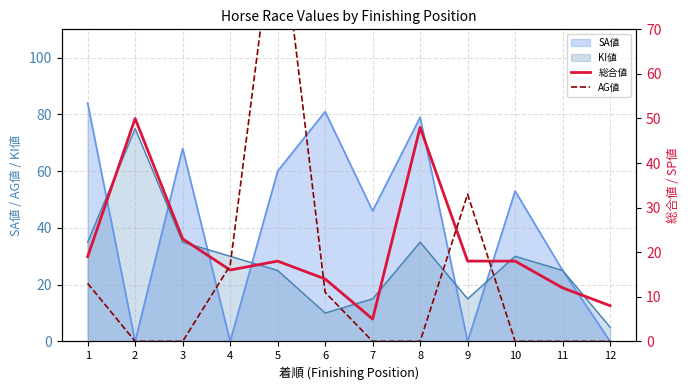

Is the value of KI値 at 8 greater than the value of SA値 at 5?

No